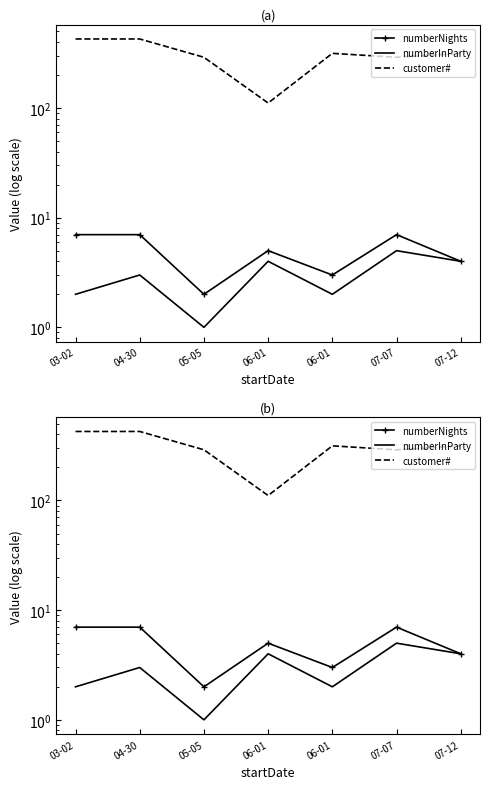

Reading right to left, list all the values displayed in this chart.

numberNights: 07-12=4	07-07=7	06-01=3	06-01=5	05-05=2	04-30=7	03-02=7
numberInParty: 07-12=4	07-07=5	06-01=2	06-01=4	05-05=1	04-30=3	03-02=2
customer#: 07-12=315	07-07=290	06-01=315	06-01=111	05-05=290	04-30=426	03-02=426